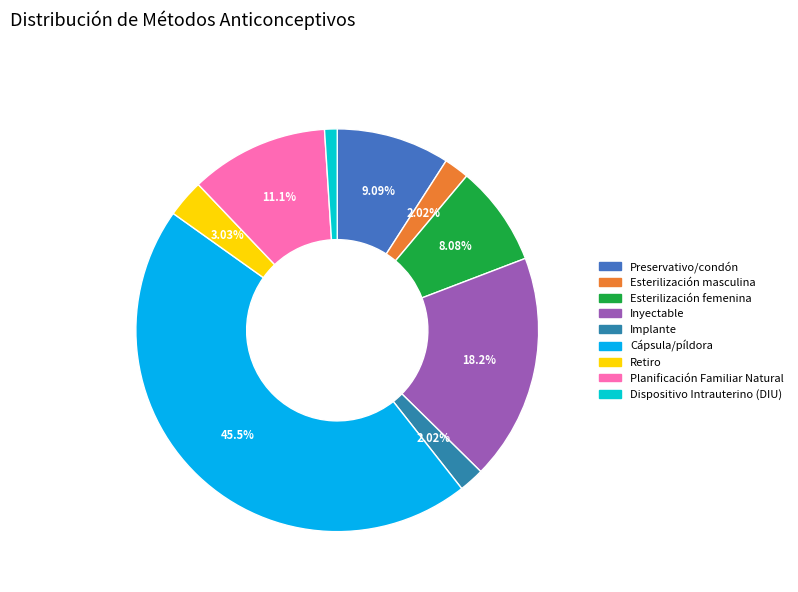

Is it true that Retiro is 3% of the pie?

True